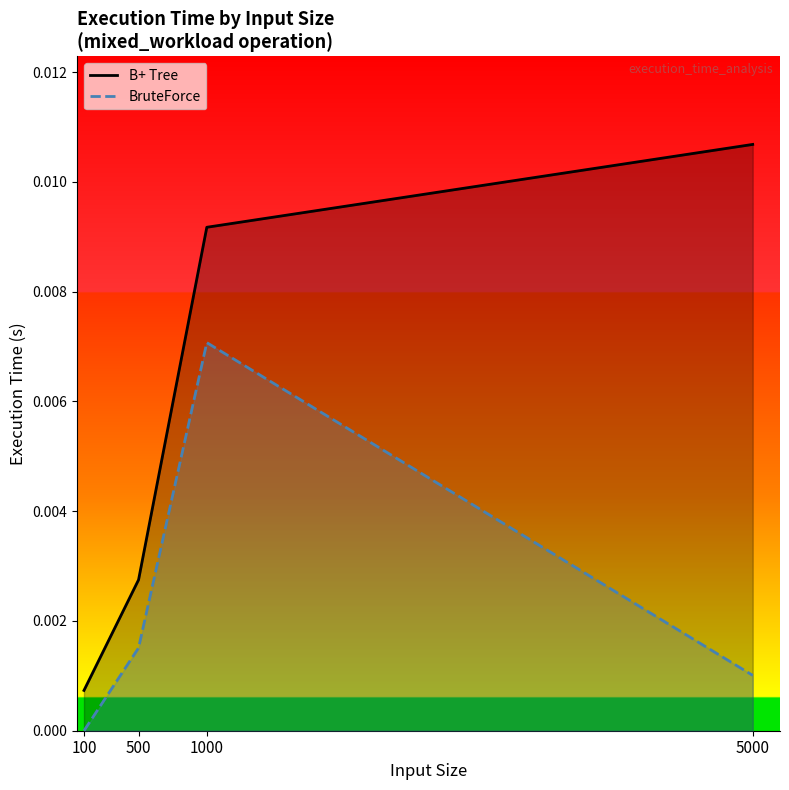

How many BruteForce values are between 0 and 1?

4